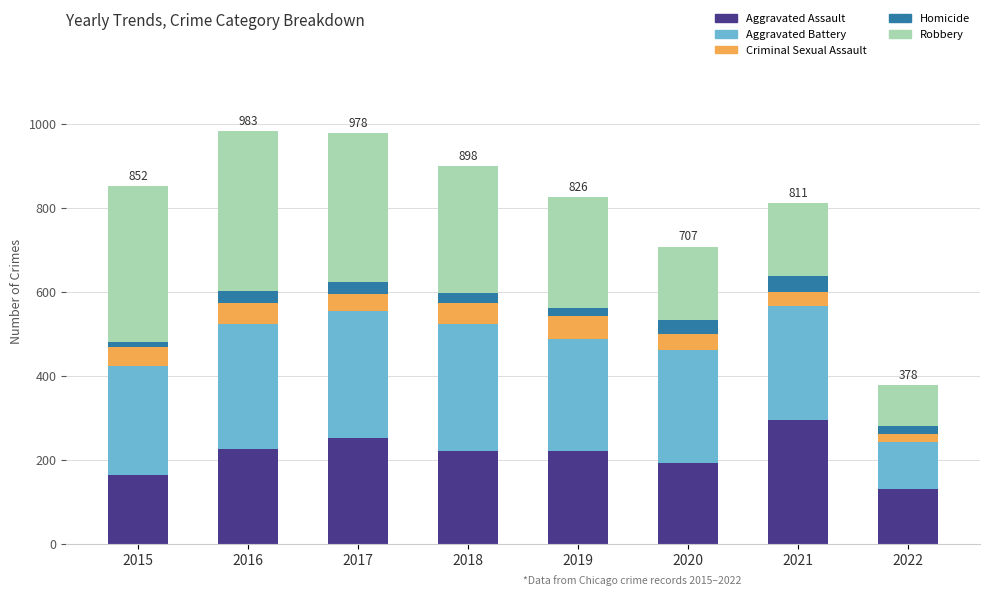

The value of Aggravated Assault at 2020 is 42. True or false?

False